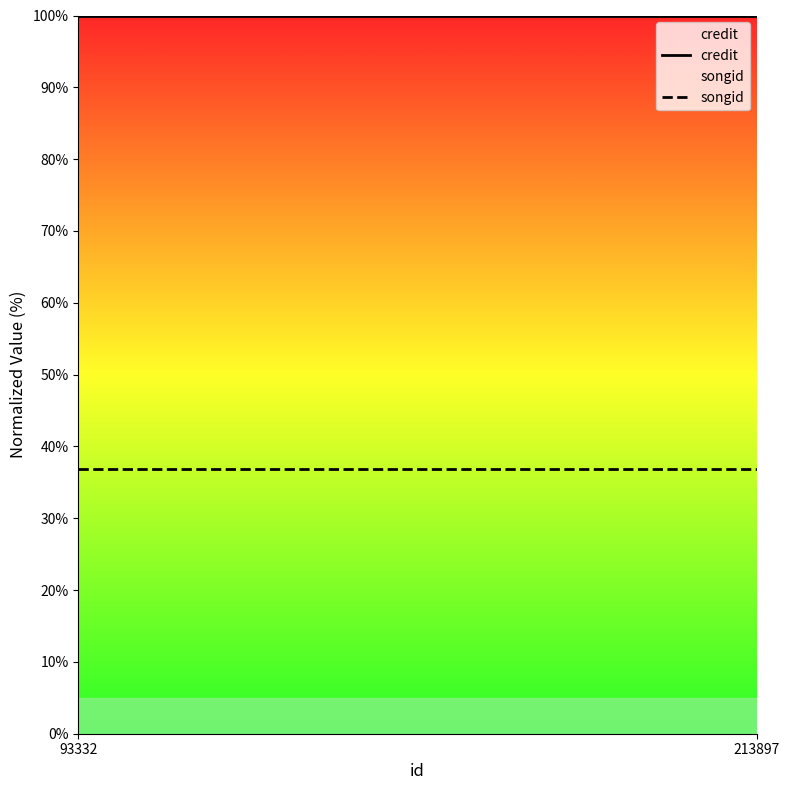

What is the sum of the songid values at 93332 and 213897?

73.8